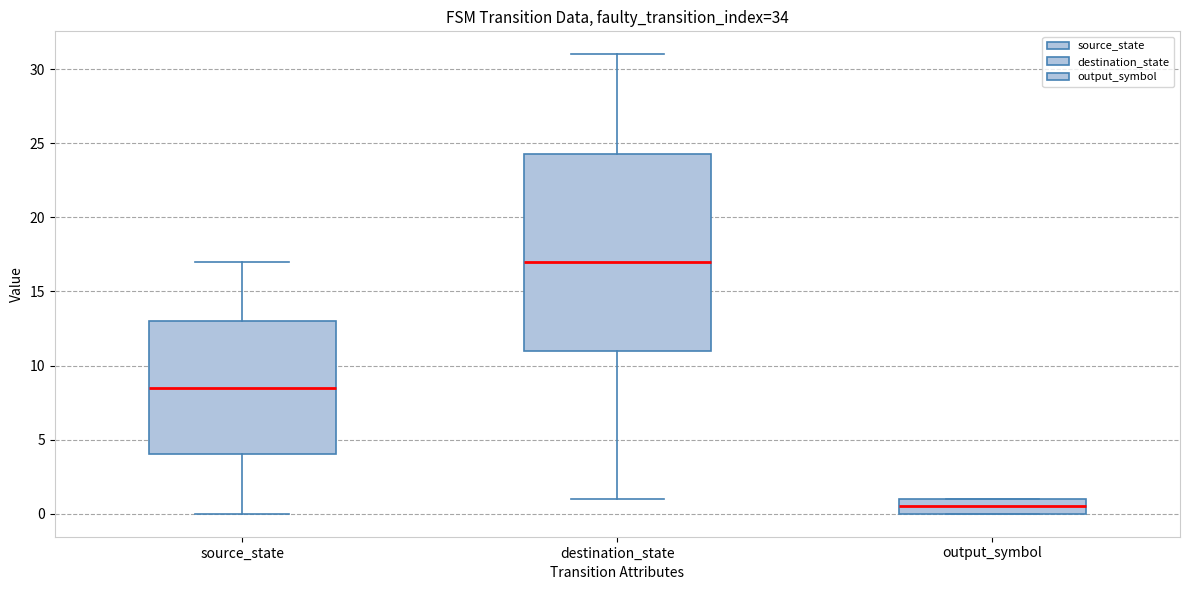

Reading left to right, read every box against the y-axis: the position of its median line, the range the box covers, and the ends of its whiskers. The values are not printed on the chart, so give them approximately, as read against the axis.

source_state: median 8.5, box 4.0 to 13.0, whiskers 0.0 to 17.0
destination_state: median 17.0, box 11.0 to 24.5, whiskers 1.0 to 31.0
output_symbol: median 0.5, box 0.0 to 1.0, whiskers 0.0 to 1.0